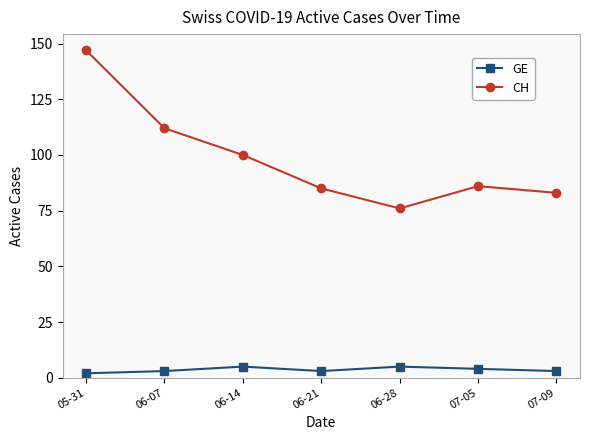

Which series has the widest spread of values?

CH